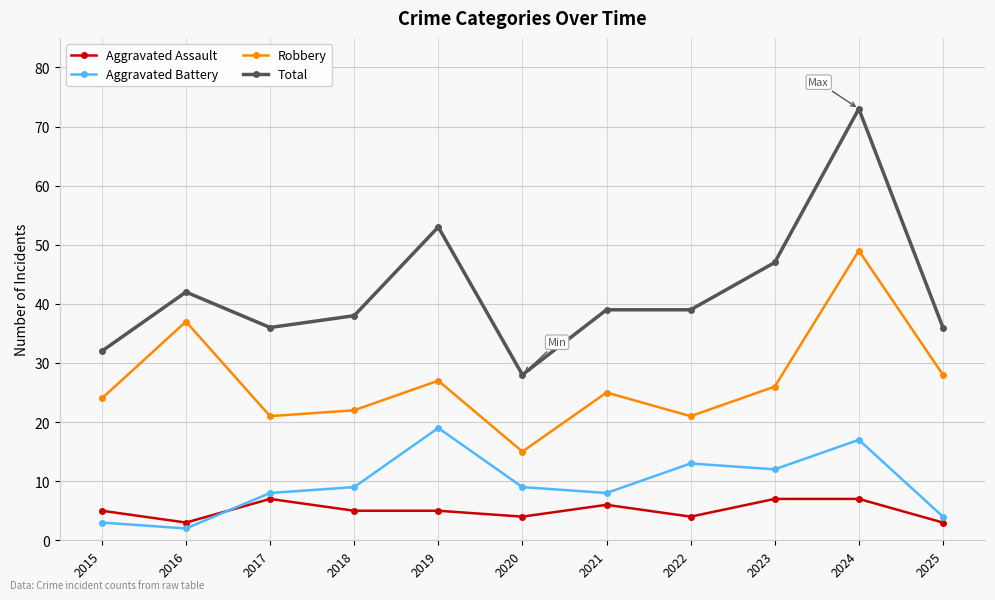

What is the spread (max minus min) of values at 2023?

40